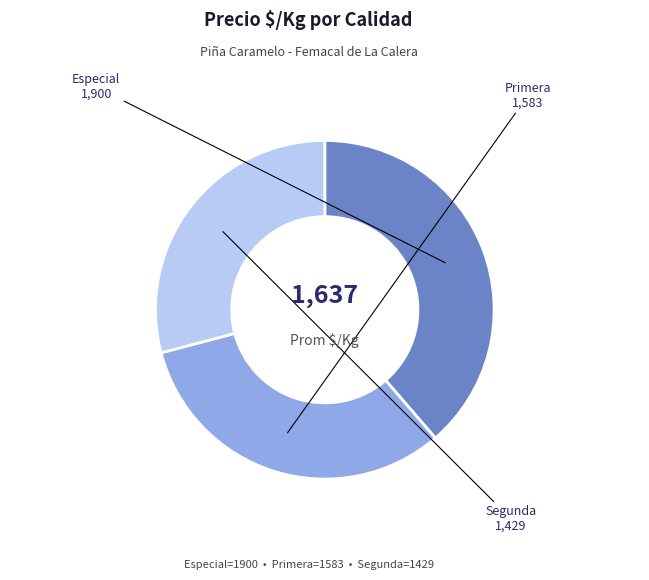

Is there any slice that represents more than half of the pie?

No